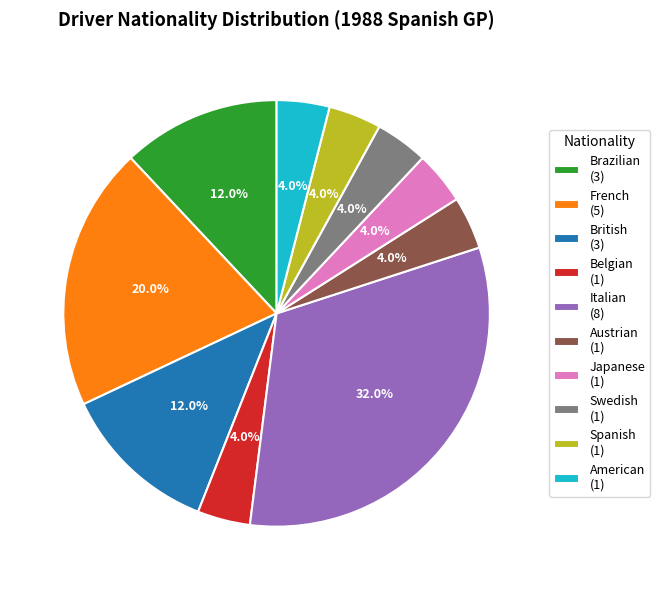

To the nearest percent, what portion does French represent?

20%